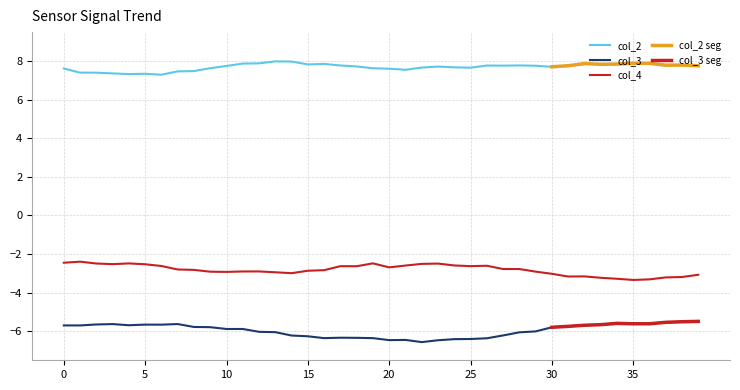

How many lines are shown in the chart?

3